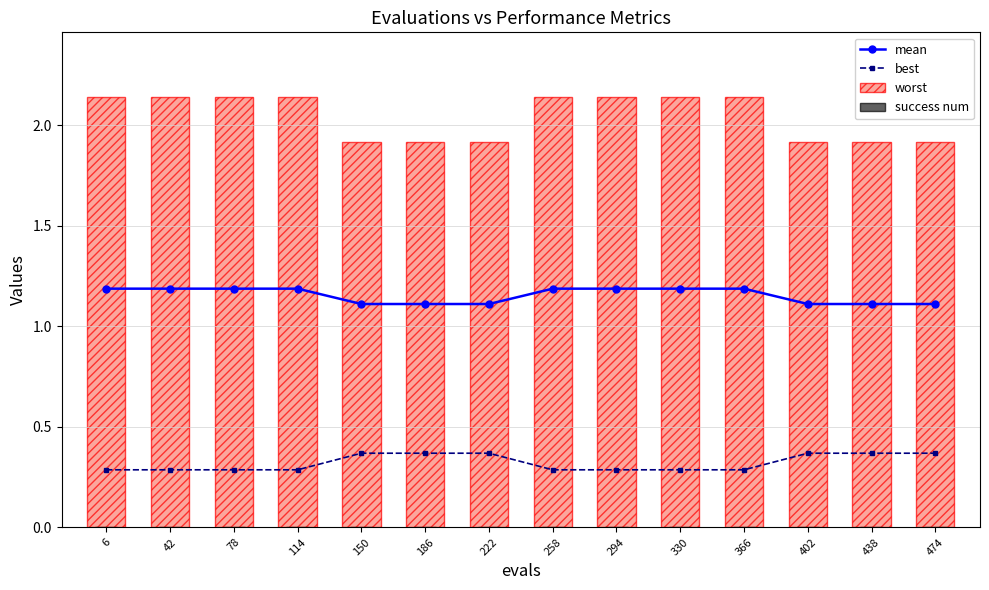

What is the sum of the worst values at 402 and 222?

3.8